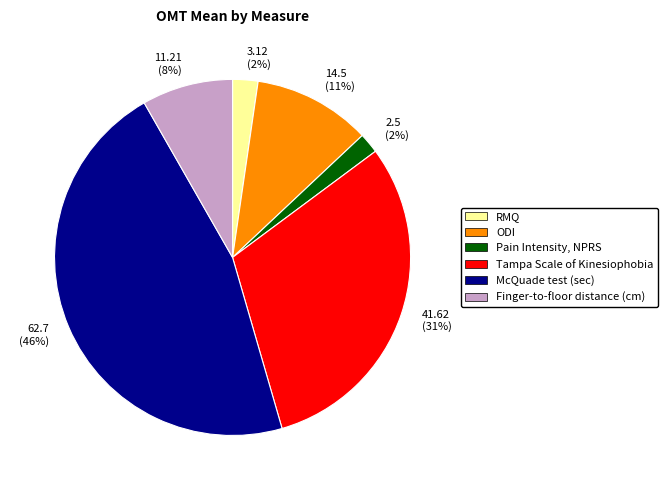

To the nearest percent, what portion does McQuade test (sec) represent?

46%